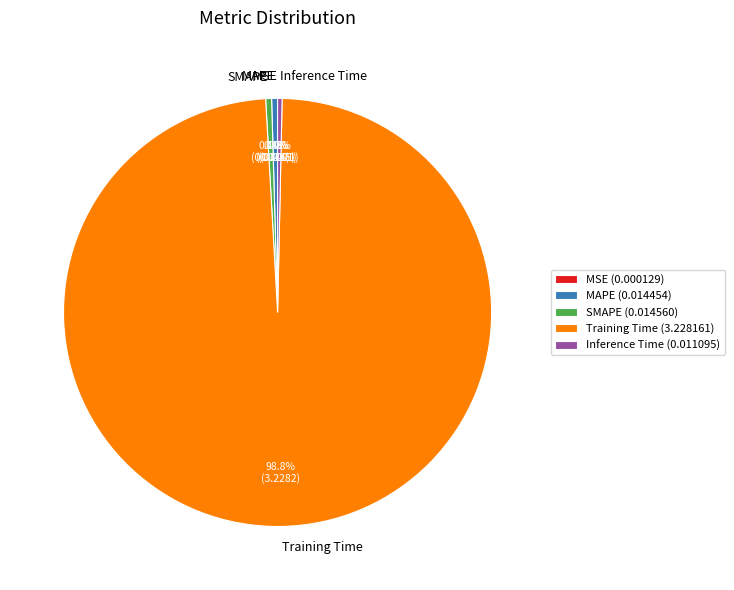

To the nearest percent, what is the combined percentage of SMAPE and Inference Time?

1%